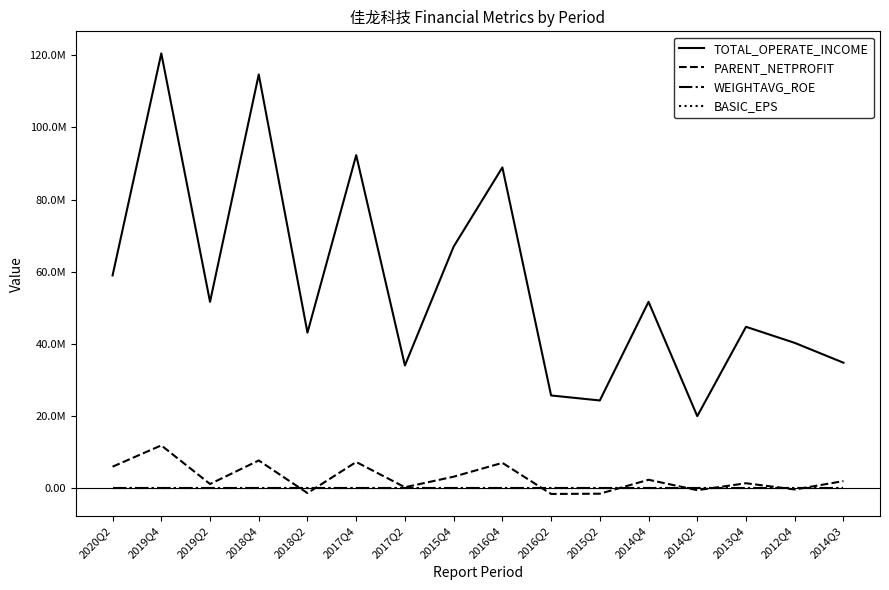

Which series has the largest total across all categories?

TOTAL_OPERATE_INCOME